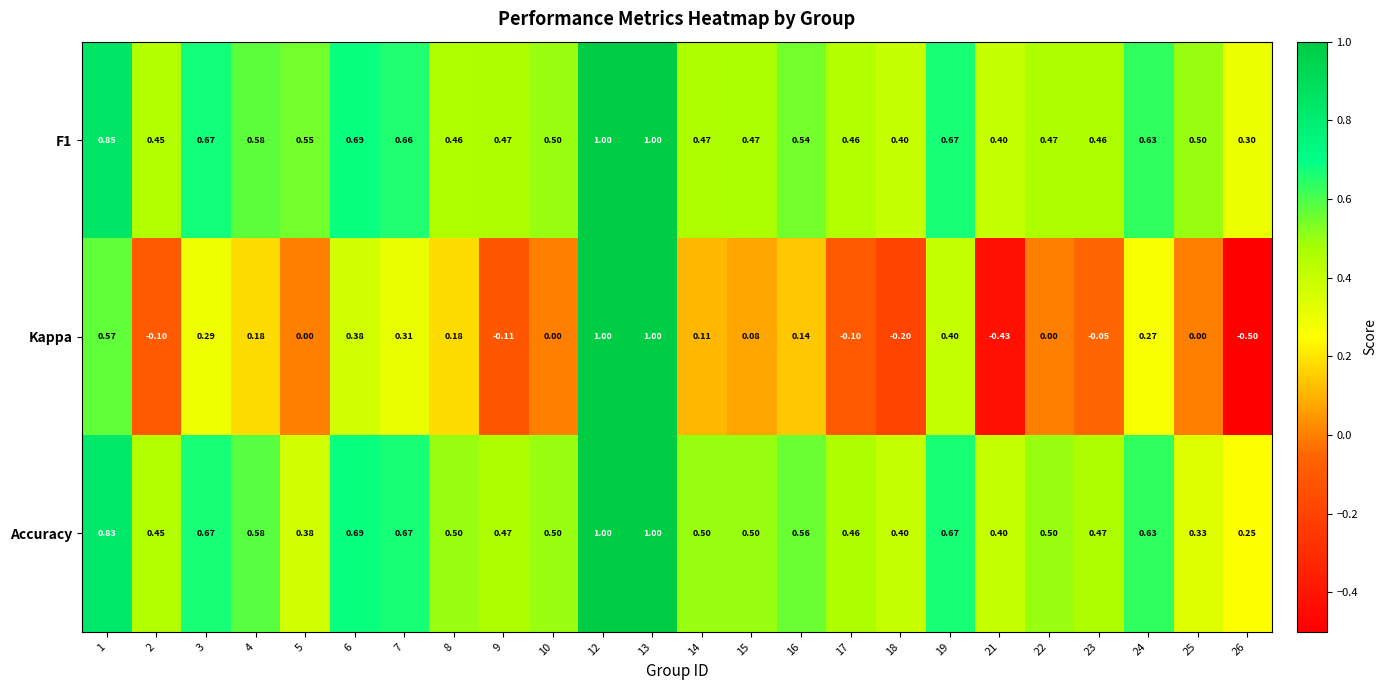

What is the minimum value shown in the chart?

-0.5